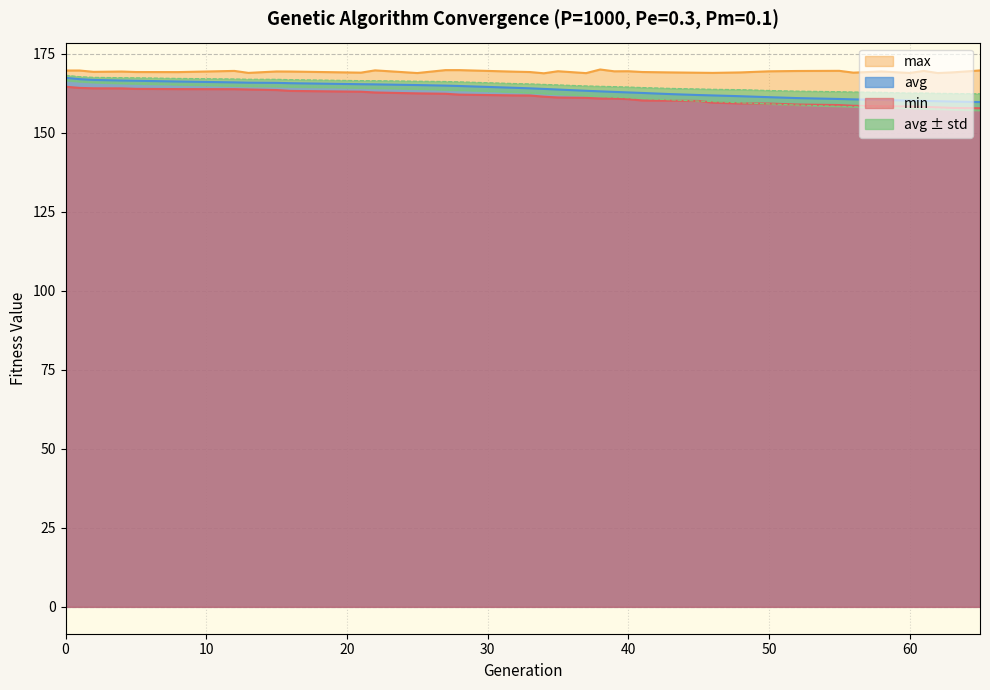

What is the value of the std point at the 35th from the left?

157.5